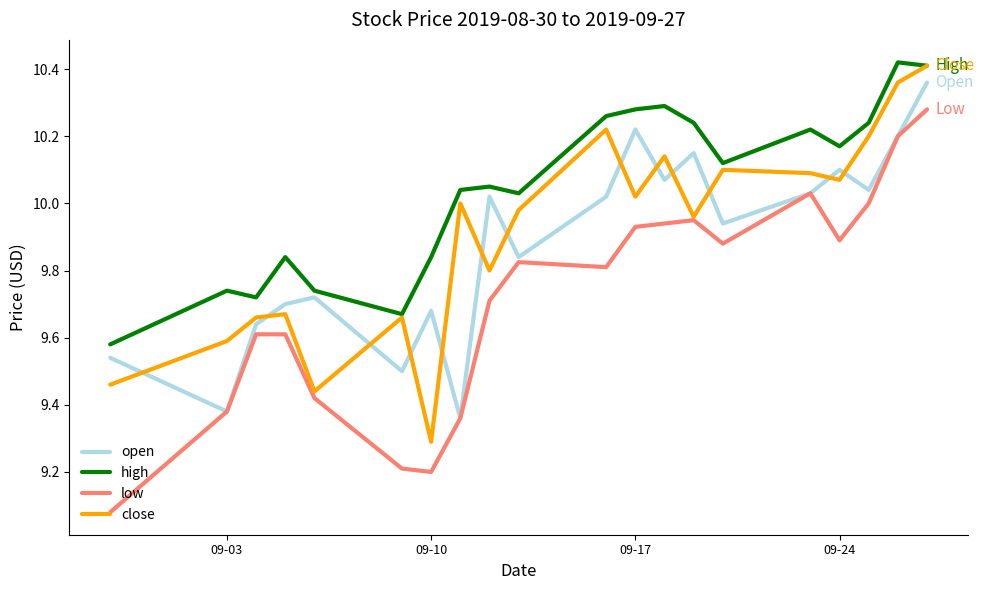

What is the difference between the maximum and minimum values in the high series?

0.8